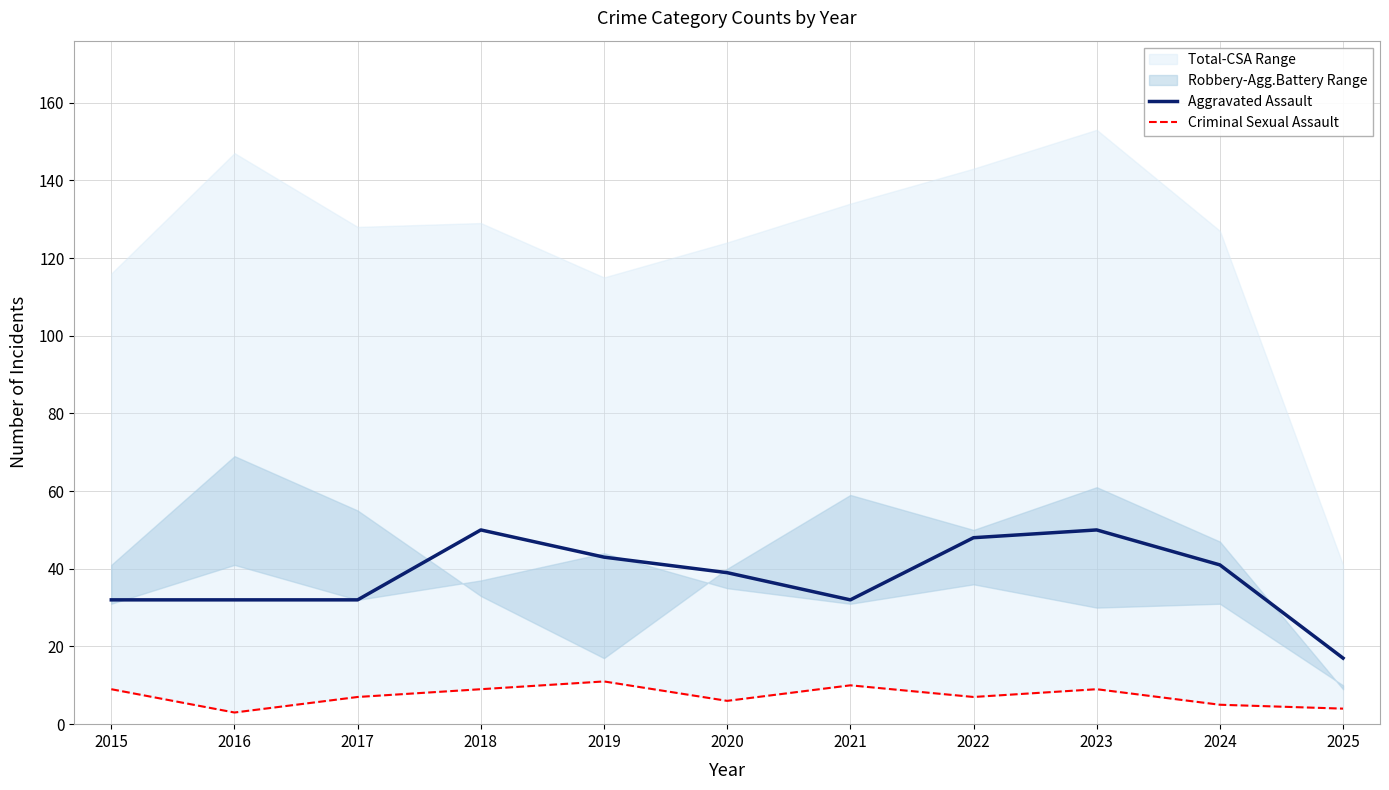

Does the chart display data point markers on the line(s)?

No